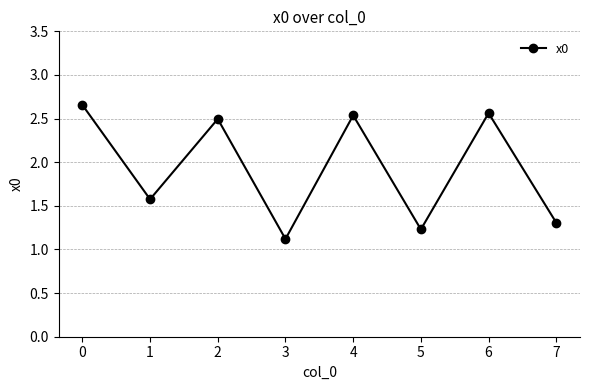

How many lines are shown in the chart?

1